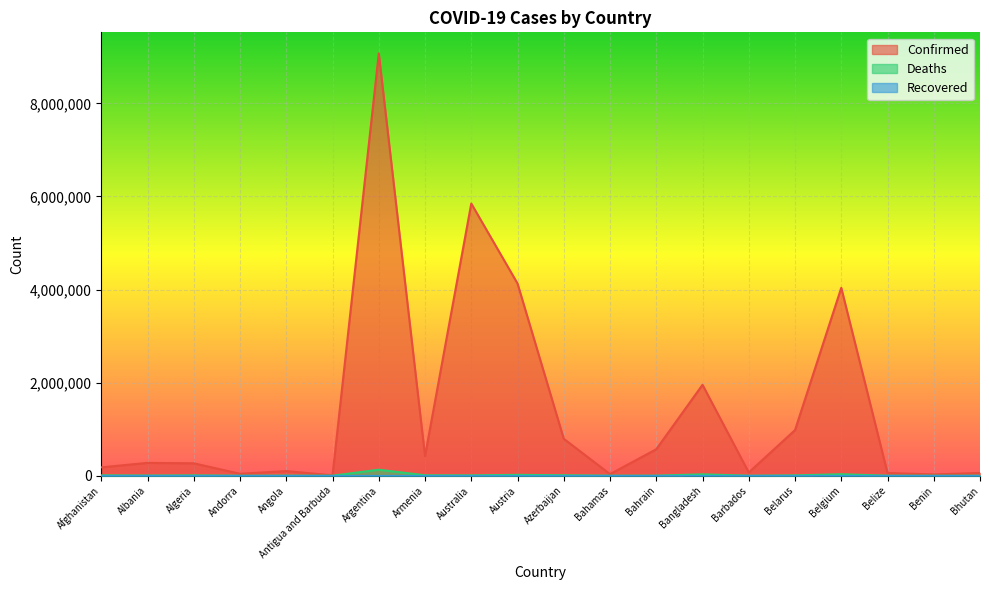

What is the average value of the Confirmed series?

1445671